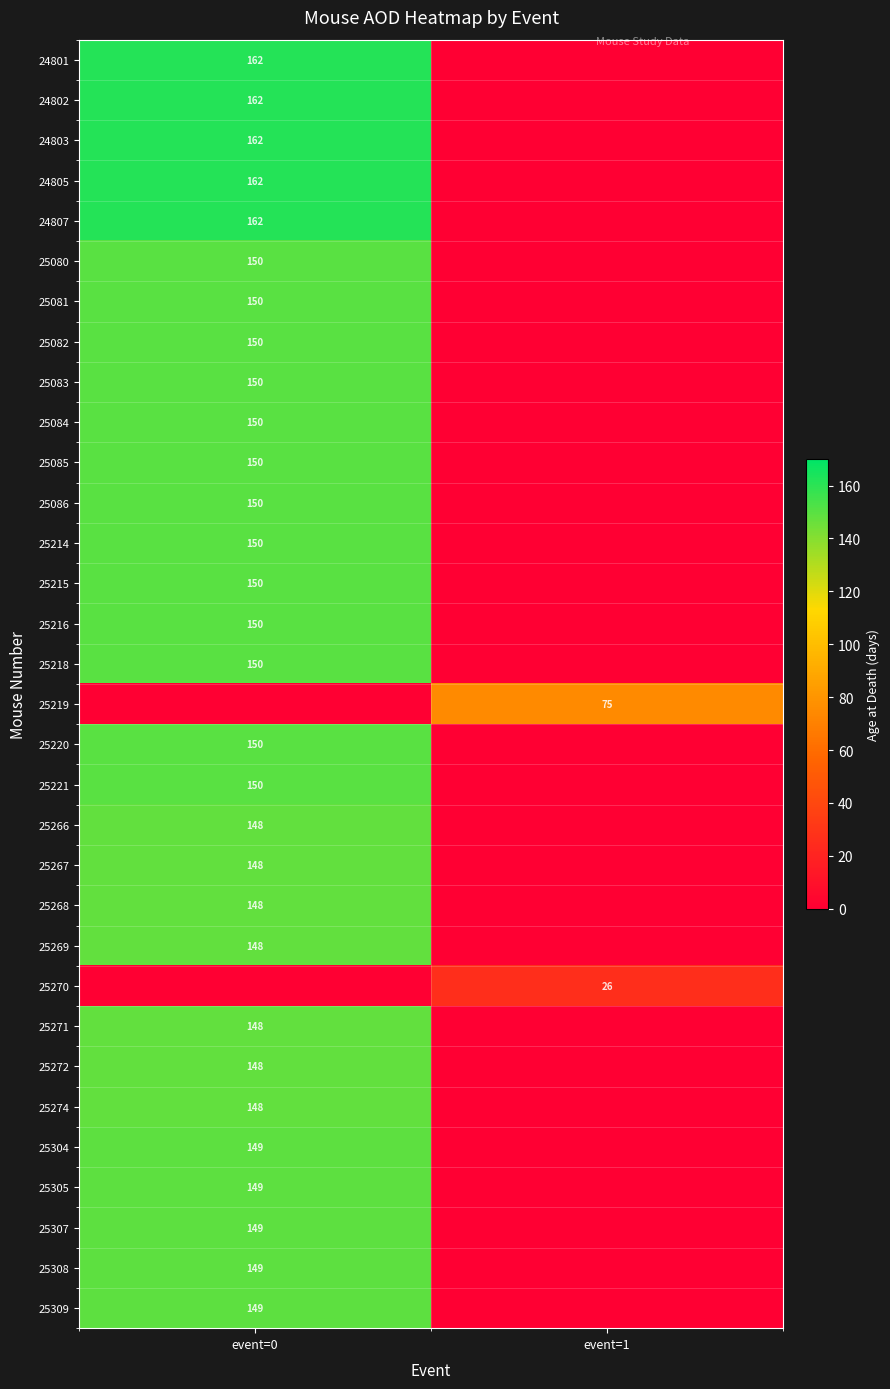

The 25216 series shows 205 at event=0. True or false?

False